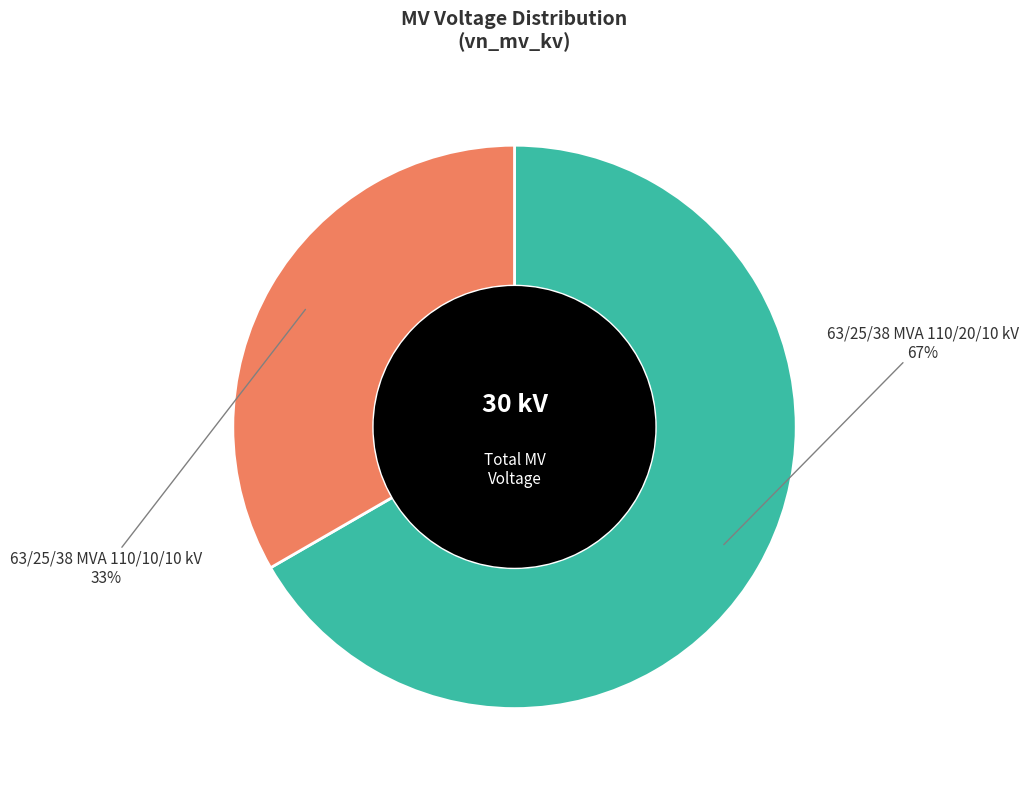

What is the smallest slice in the pie chart?

63/25/38 MVA 110/10/10 kV